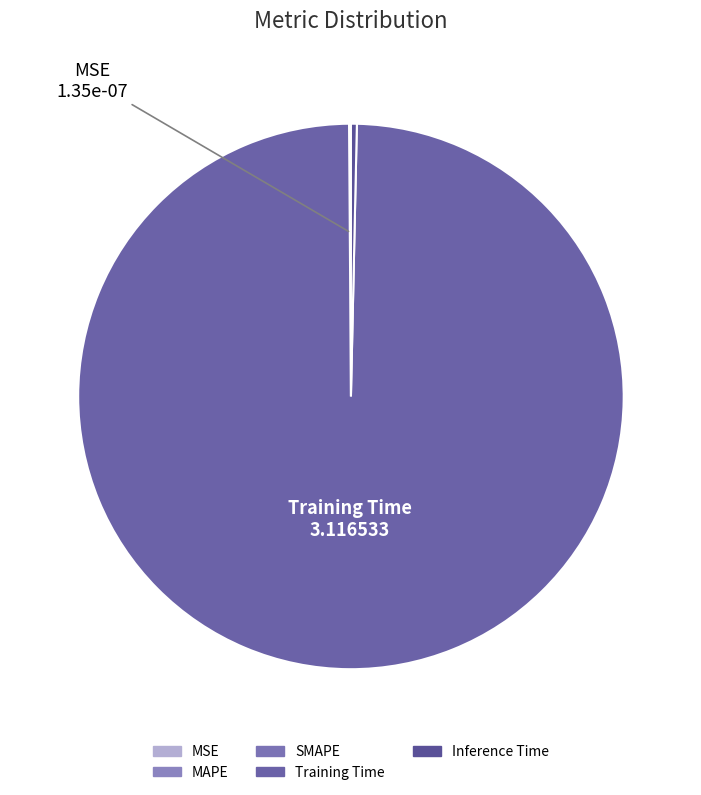

How much of the chart is everything except Inference Time?

99.7%